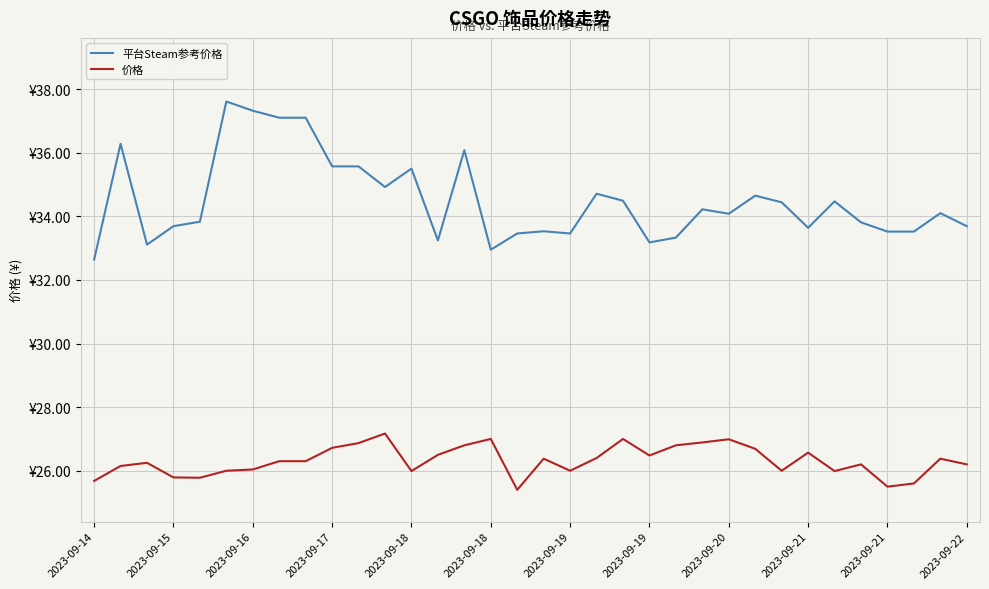

What is the value of the 平台Steam参考价格 point at the 20th from the left?

34.7